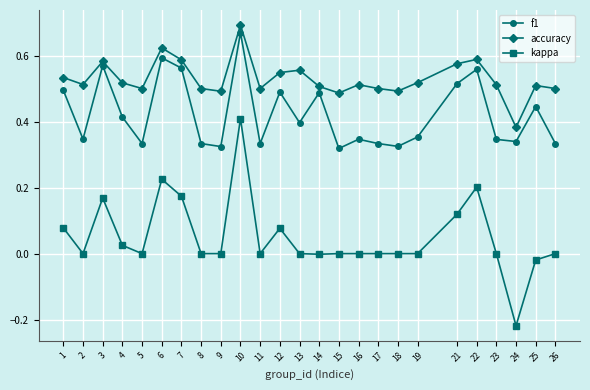

Does the chart display data point markers on the line(s)?

Yes